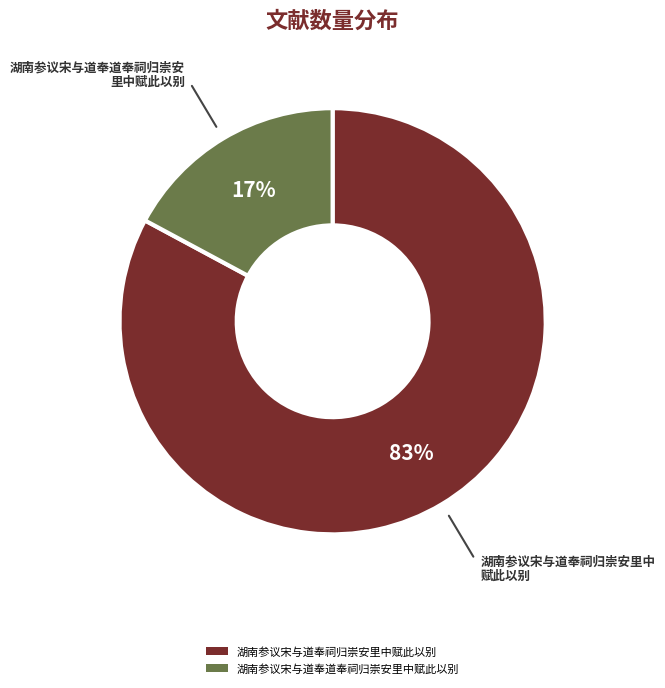

Rank the categories by value from highest to lowest.

湖南参议宋与道奉祠归崇安里中赋此以别, 湖南参议宋与道奉道奉祠归崇安里中赋此以别